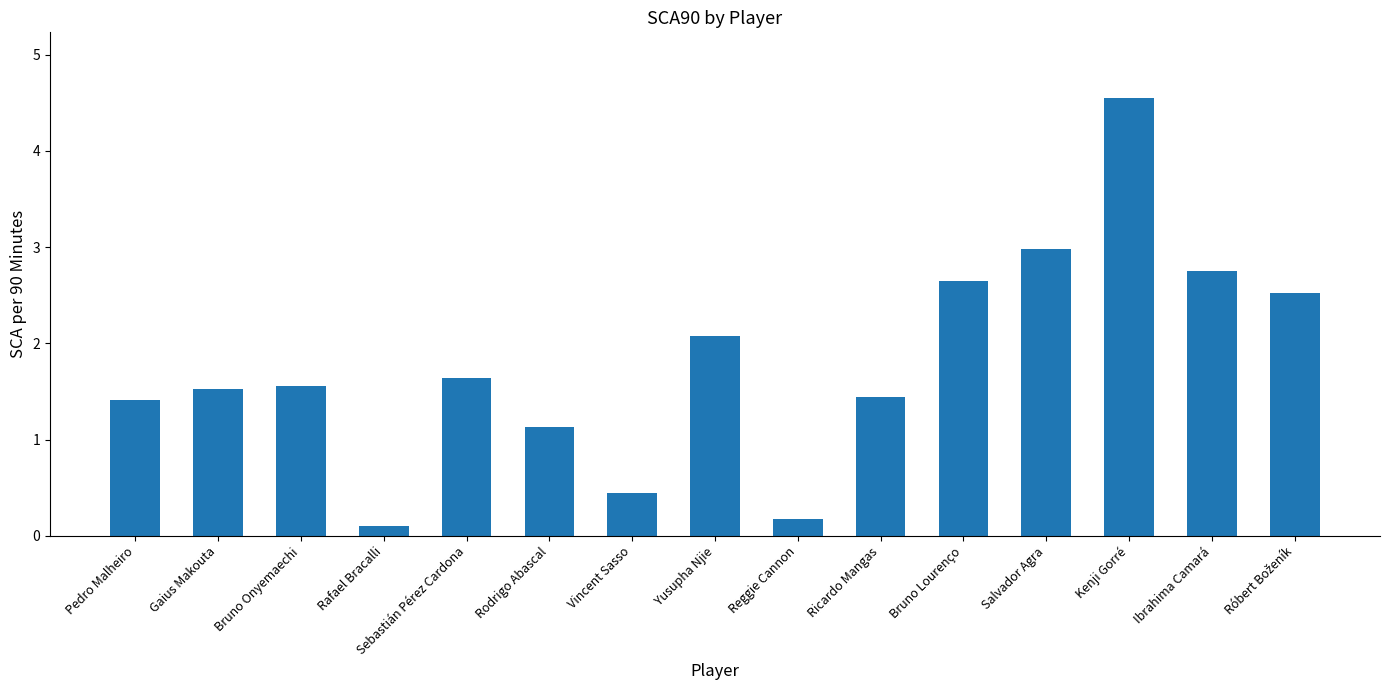

At which label is the value closest to 2?

Yusupha Njie